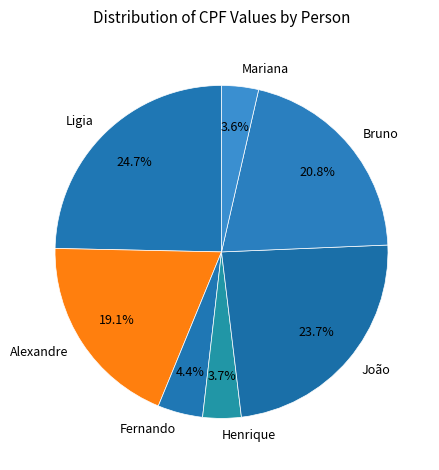

Count the number of slices in the pie.

7